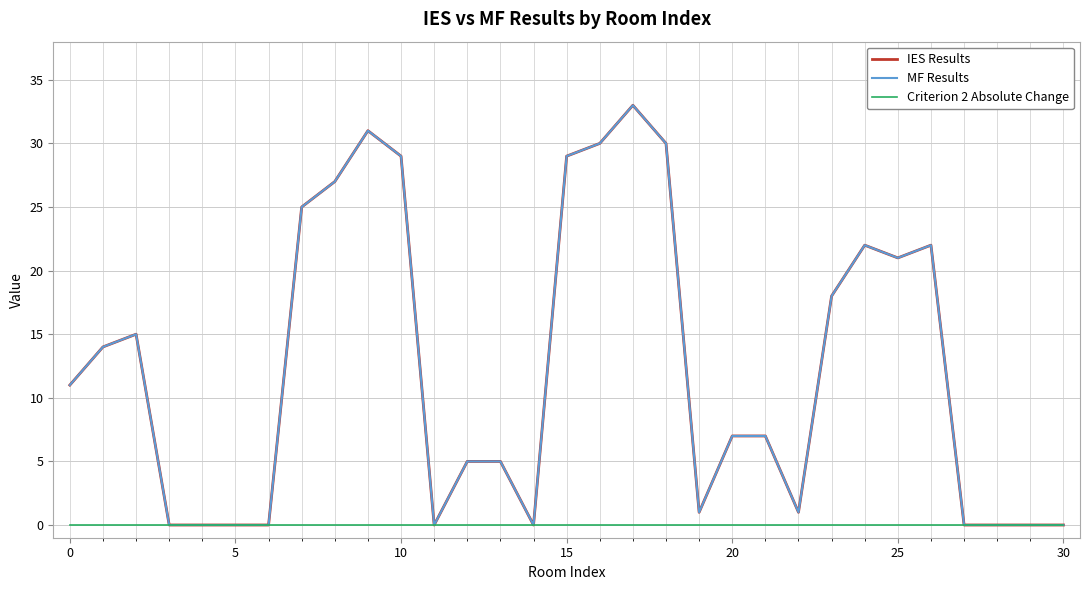

Is this an area chart (filled region under the line)?

No